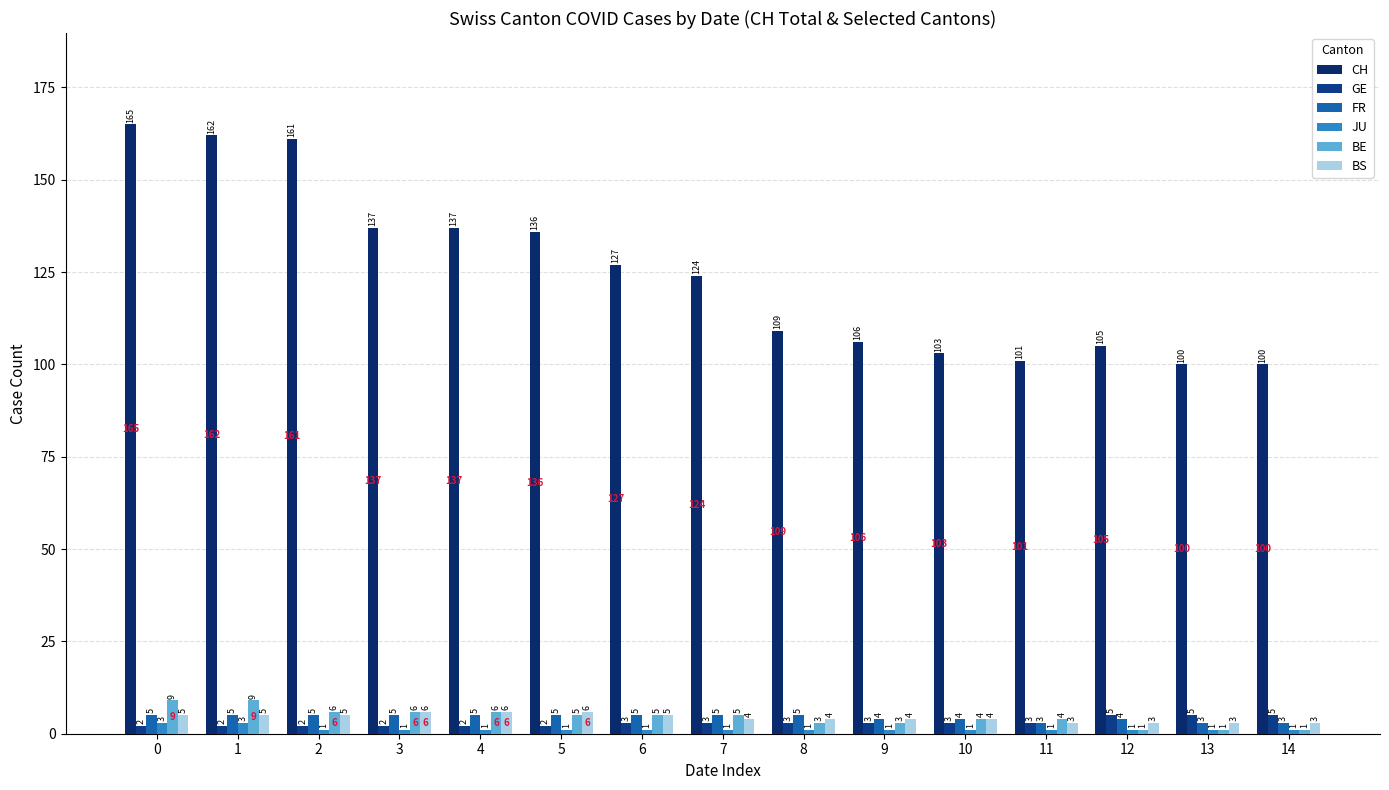

At how many categories does at least one series exceed 29?

15